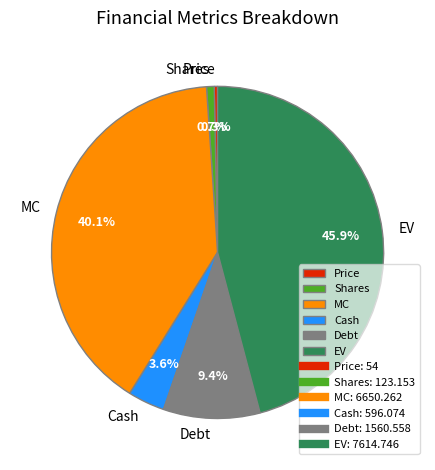

Does any single category account for the majority?

No